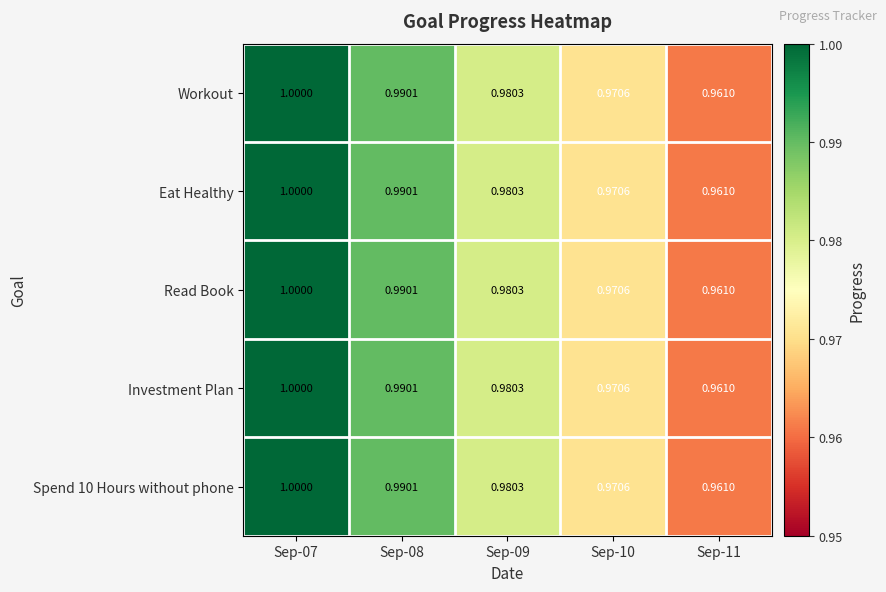

Is the value of Spend 10 Hours without phone at Sep-10 greater than the value of Read Book at Sep-08?

No